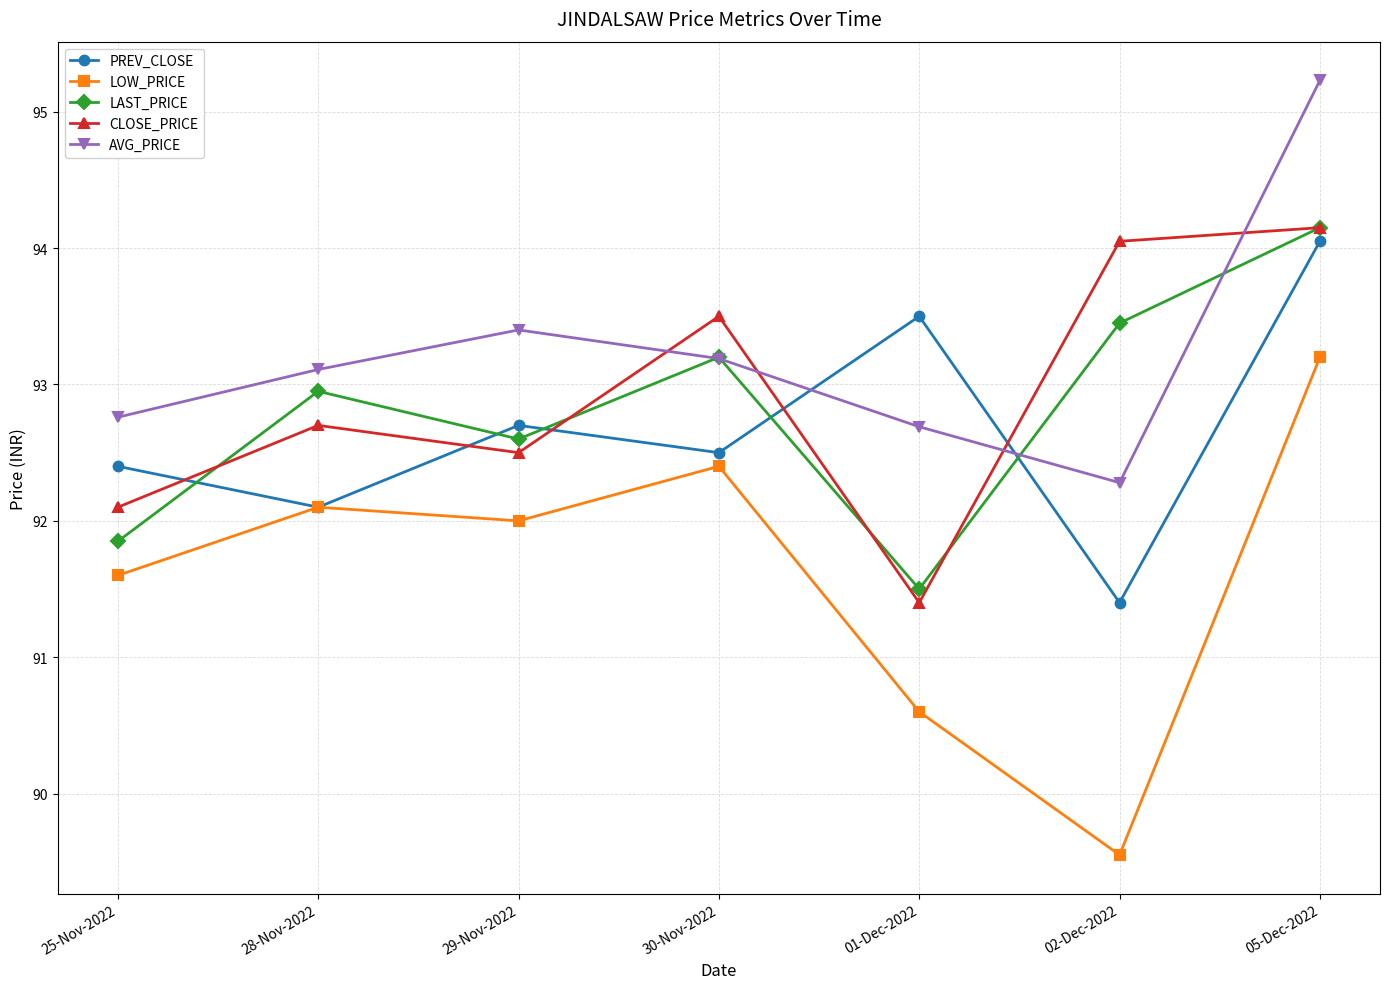

At which label is PREV_CLOSE closest to 92?

28-Nov-2022